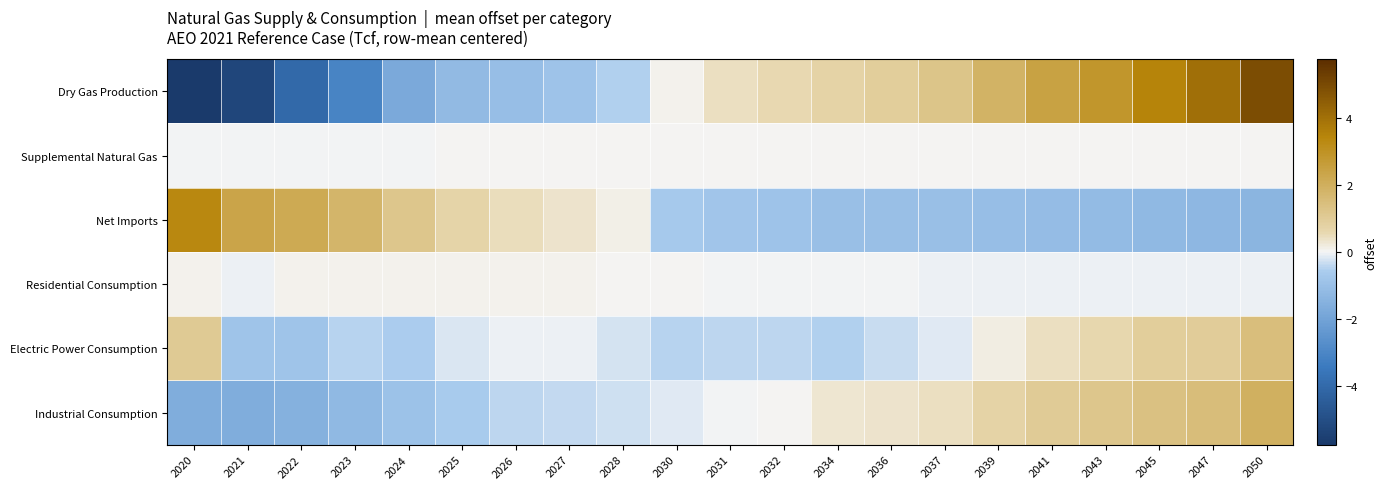

Which label corresponds to the smallest value in the chart?

2020